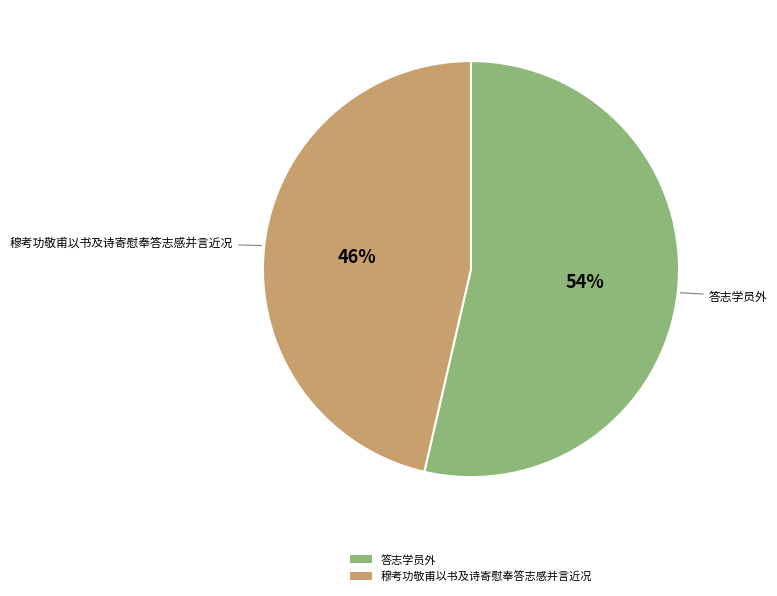

Is it true that 穆考功敬甫以书及诗寄慰奉答志感并言近况 is 40% of the pie?

False